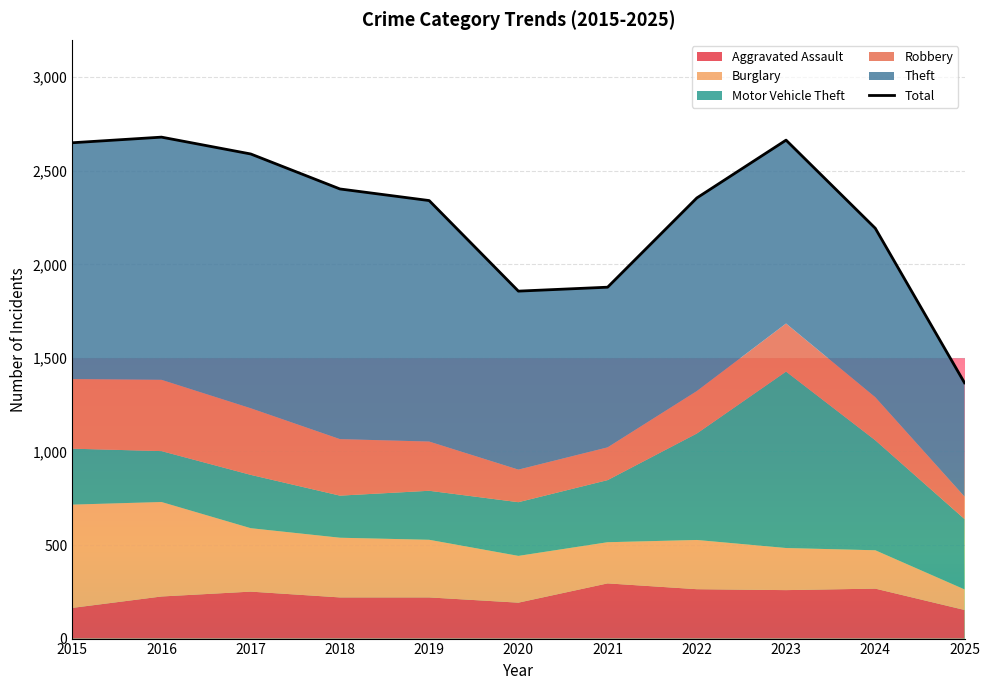

What value does the data have at 2022, to the nearest 100?

2400